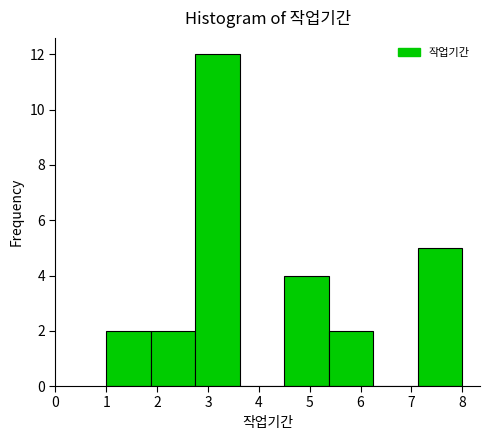

Reading left to right, transcribe this chart: for each bar, give the range it covers on the x-axis and its height. Neither the bar edges nor the heights are printed on the chart, so give them approximately, as read against the axes.

1.0 to 1.9: 2
1.9 to 2.8: 2
2.8 to 3.6: 12
3.6 to 4.5: 0
4.5 to 5.4: 4
5.4 to 6.3: 2
6.3 to 7.1: 0
7.1 to 8.0: 5